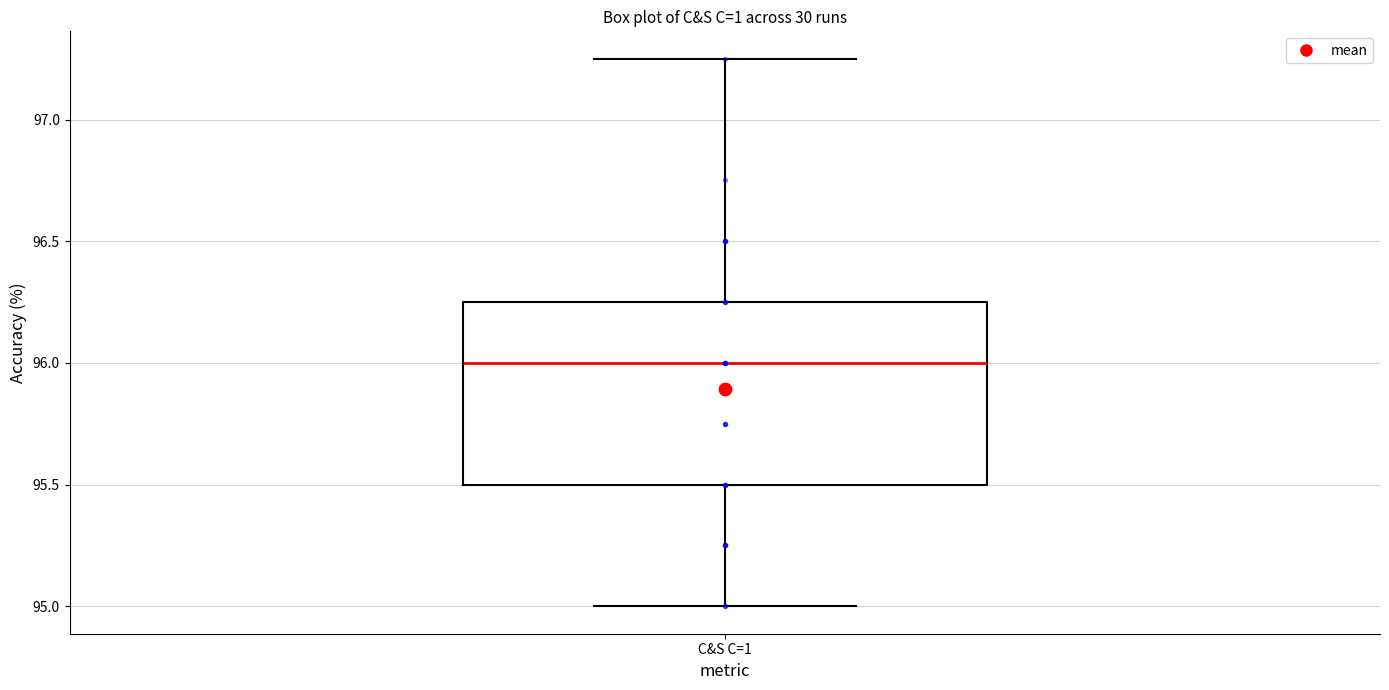

Transcribe this box plot: give where the median line is, the range the box spans, and where the two whiskers end, as read against the y-axis. The values are not printed on the chart, so give them approximately, as read against the axis.

median 96.00, box 95.50 to 96.25, whiskers 95.00 to 97.25